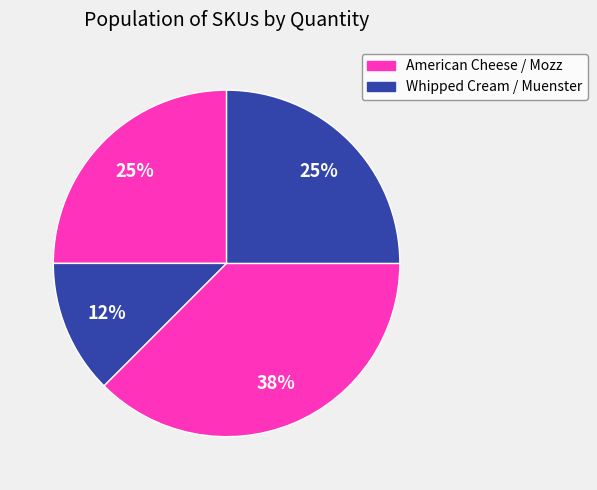

To the nearest percent, what is the difference between the largest and smallest slice percentages?

25%